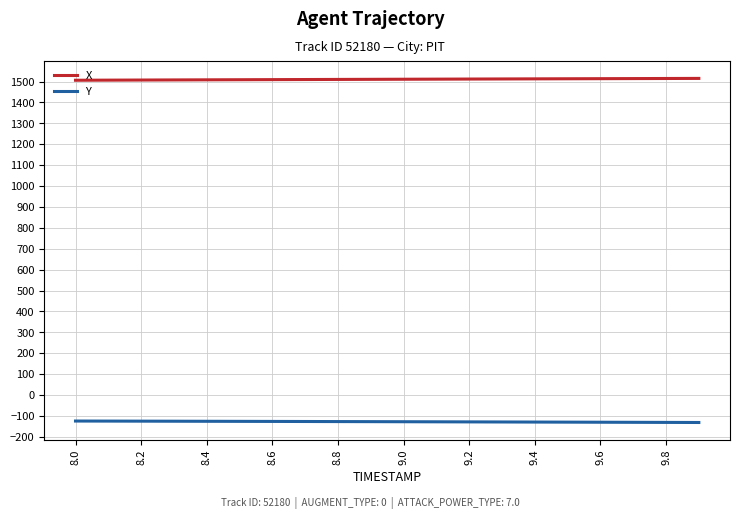

Rank the series by their maximum value, from lowest to highest.

Y, X